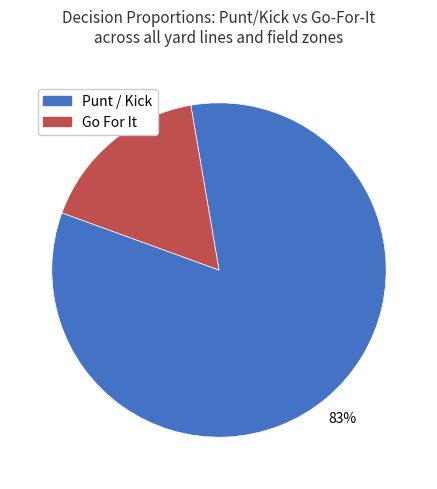

To the nearest percent, what is the average slice percentage?

50%